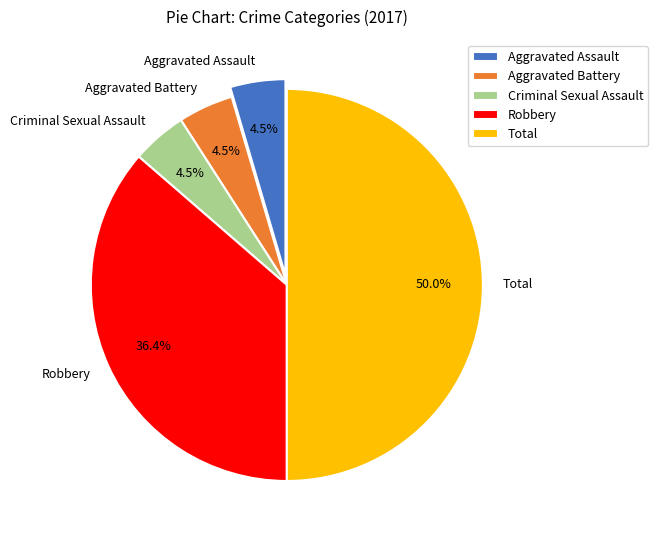

What percentage is the Total slice, to the nearest percent?

50%